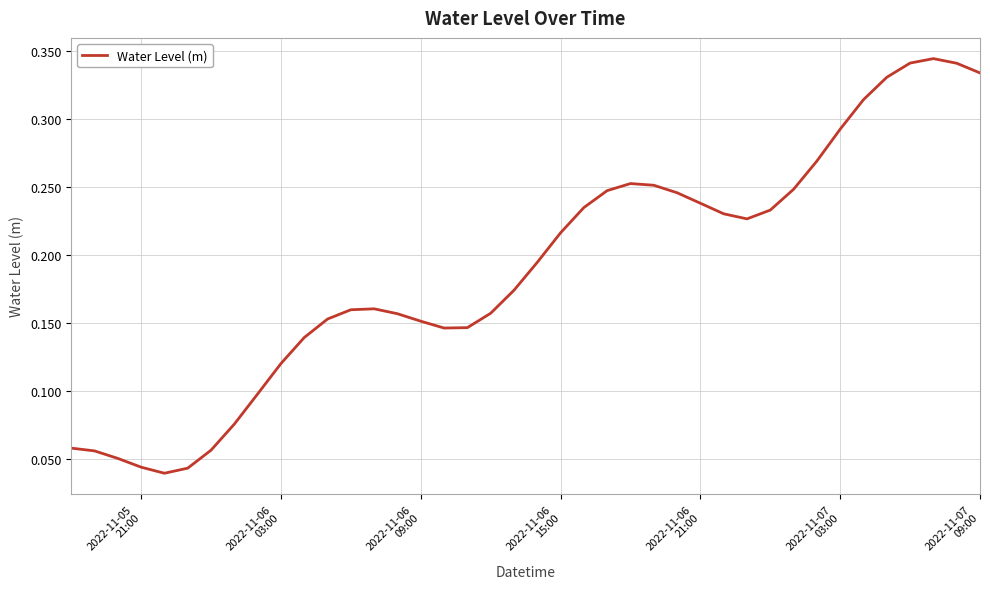

Does the chart display data point markers on the line(s)?

No